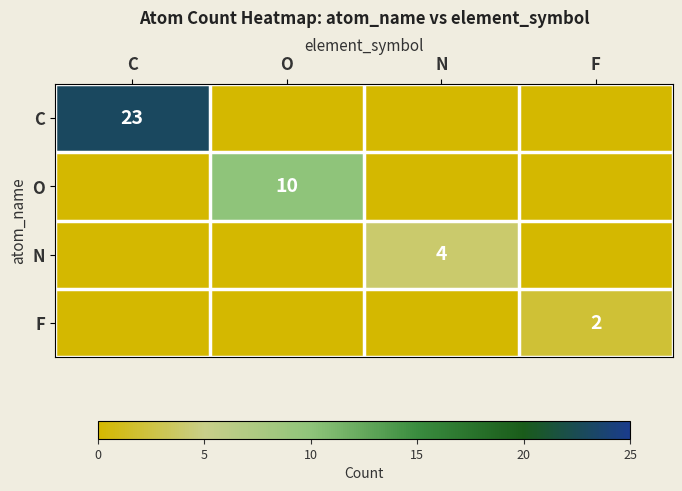

Which series has the widest spread of values?

C